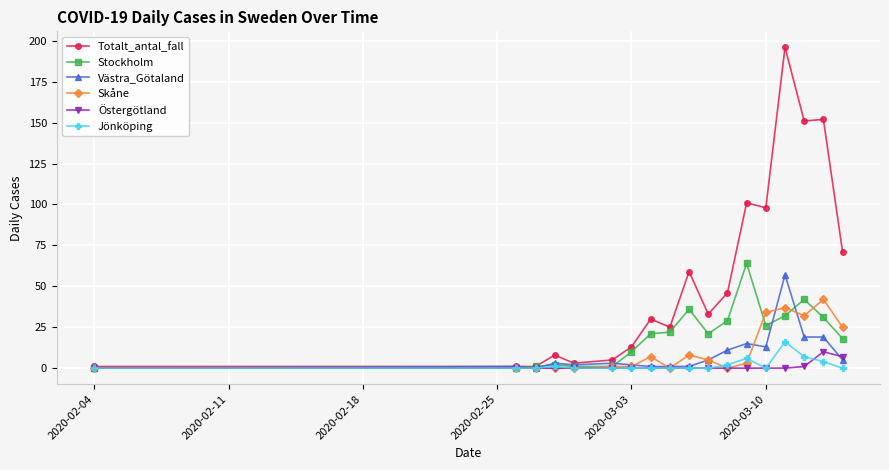

True or false: Skåne has more than 0 points higher than both neighbors.

True